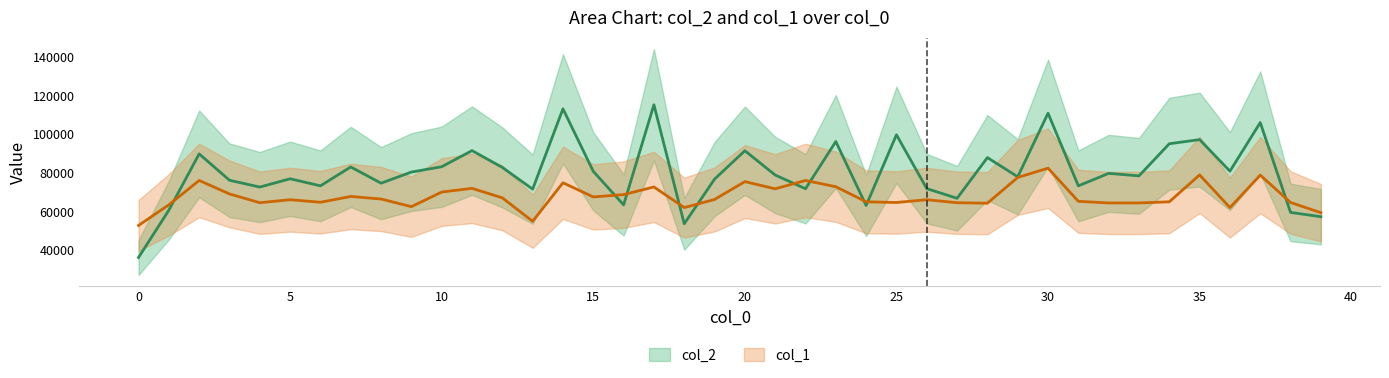

Reading left to right, list all the values displayed in this chart.

col_2: 36235	60698	89838	76191	72664	76955	73297	83071	74665	80427	83181	91531	82832	71587	113160	80803	63442	115258	53657	76771	91470	78893	71795	96224	63135	99716	71861	66855	87920	77983	110886	73290	79756	78457	95079	97232	80885	106040	59546	57319
col_1: 52800	63480	76080	69120	64560	66120	64800	67800	66480	62520	70080	72000	67080	54960	74880	67560	68760	72720	62040	66240	75480	71760	76080	72840	65040	64680	66120	64560	64320	77640	82440	65280	64440	64440	65040	78960	62040	78840	64680	59400